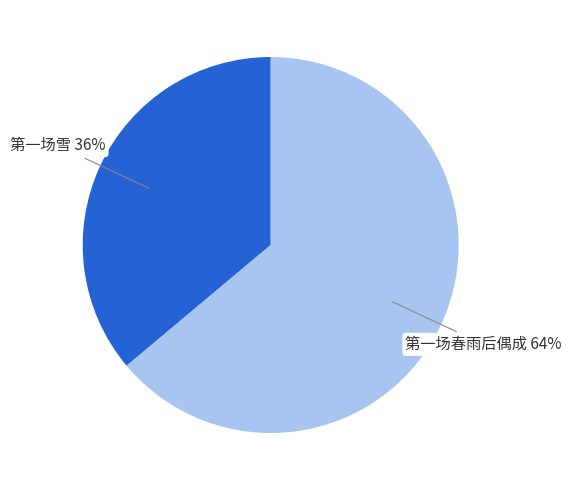

Is there a majority slice in this chart?

Yes